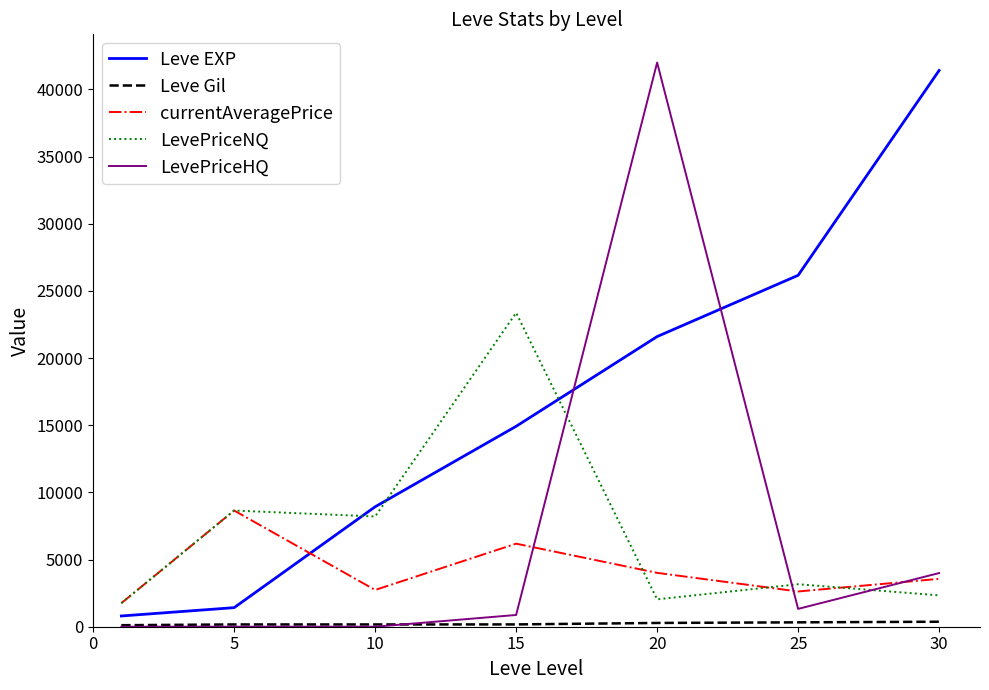

Which series ends up on top after the final intersection of LevePriceNQ and LevePriceHQ?

LevePriceHQ